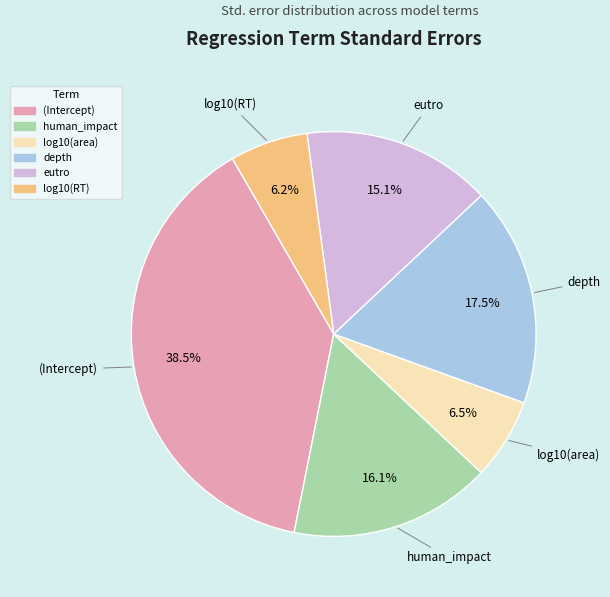

Is human_impact the majority of the pie?

No